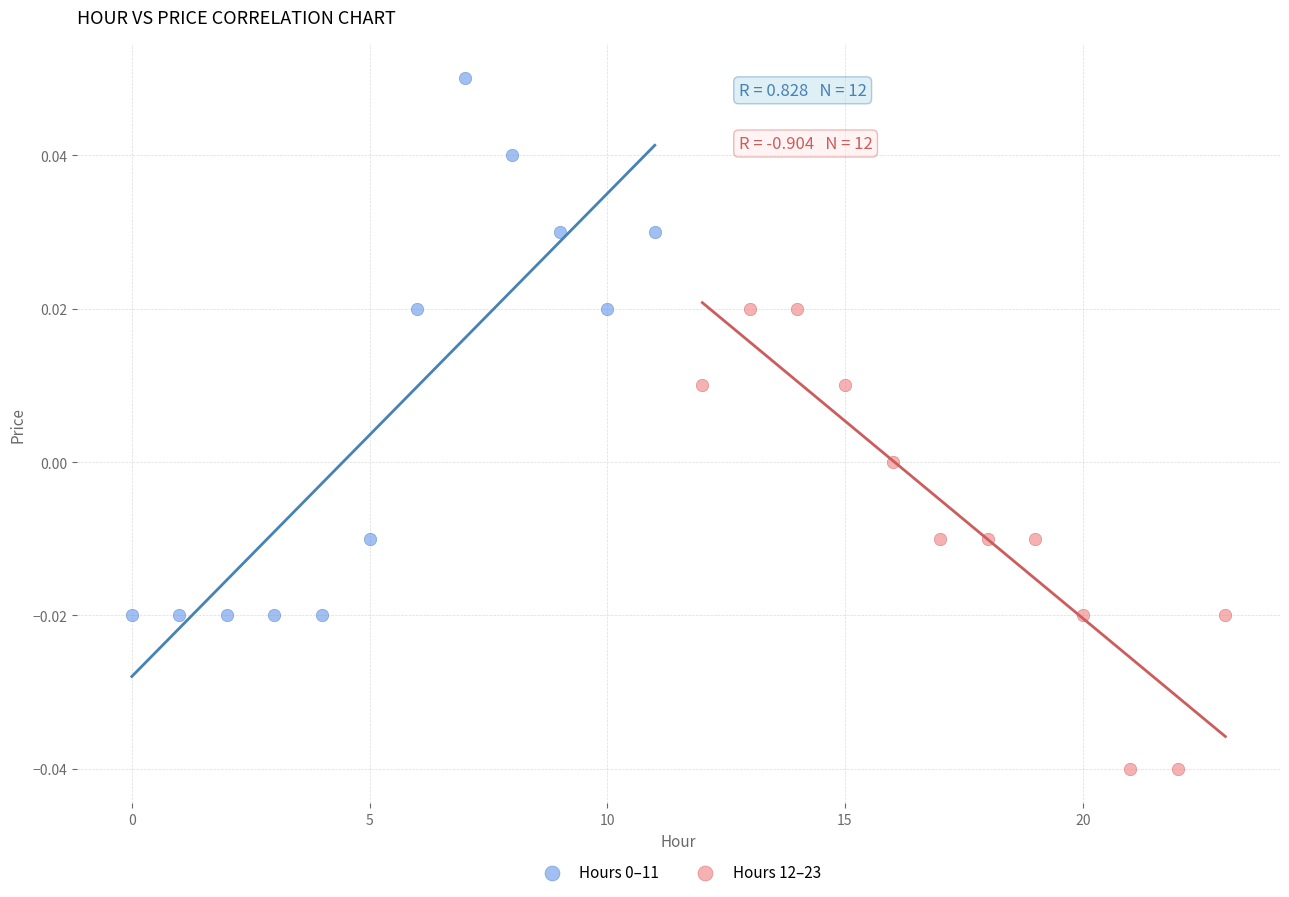

Which series contains the lowest Y value?

Hours 12–23